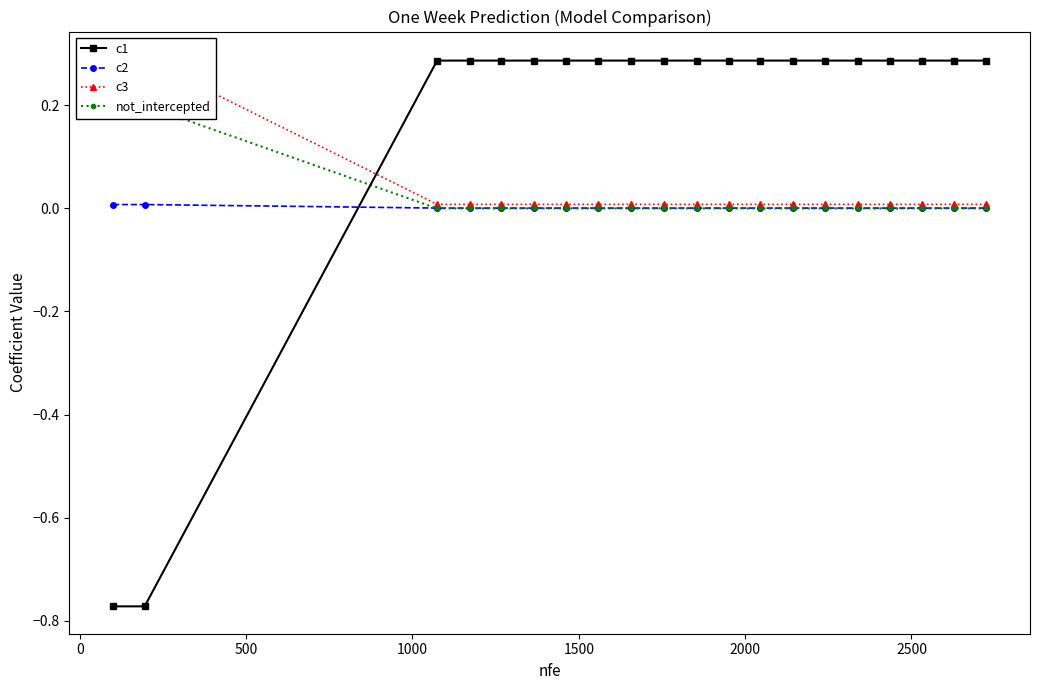

What is the average value of the c1 series?

0.2